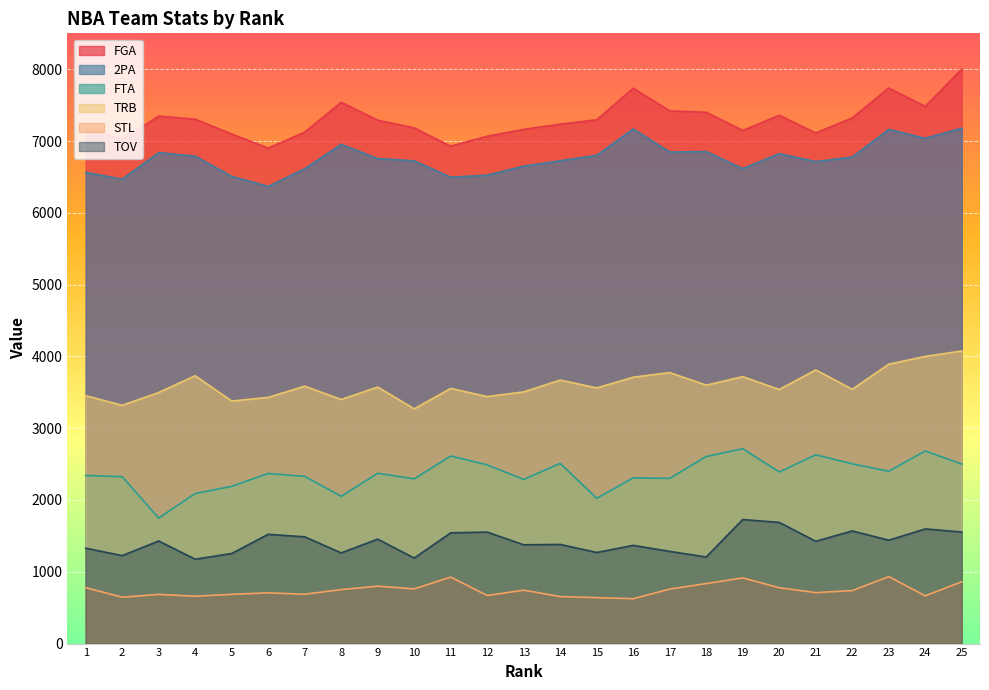

The value of 2PA at 6 is 3962. True or false?

False